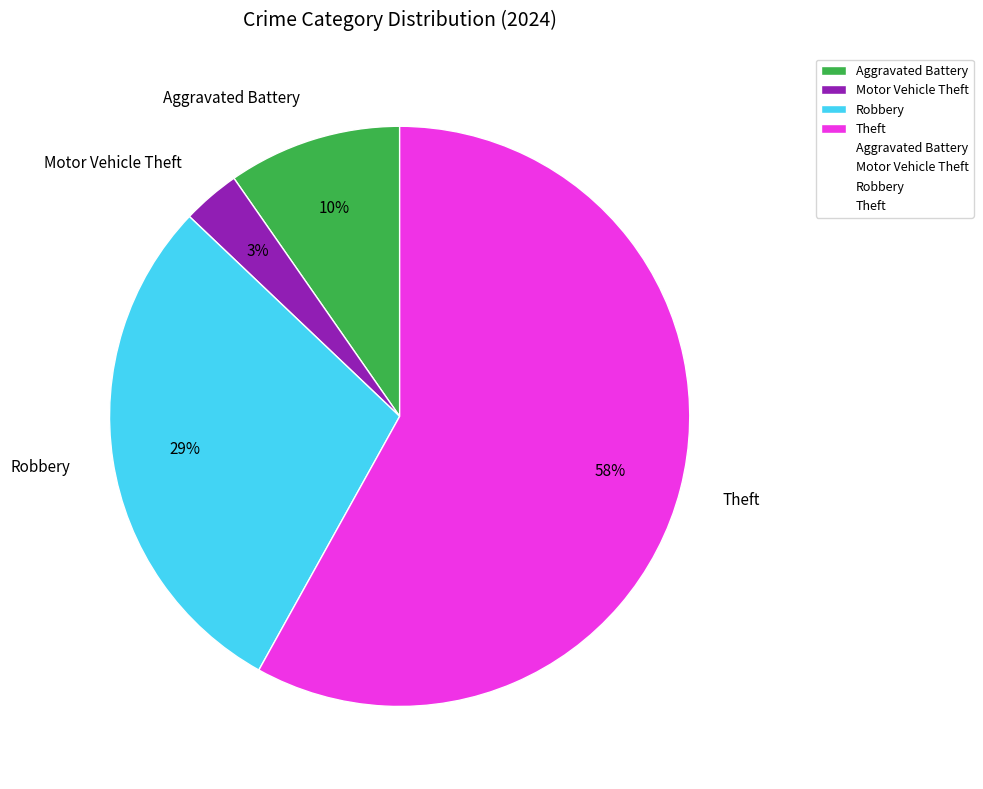

To the nearest percent, what is the difference between the Aggravated Battery and Theft slice percentages?

48%